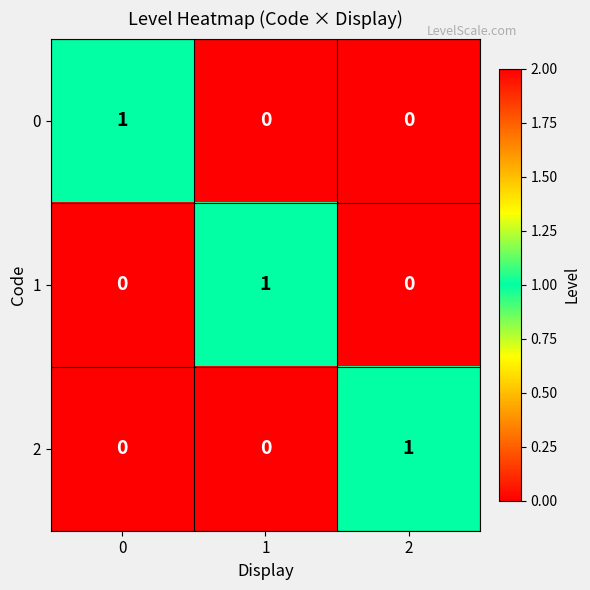

Count the 1 values in the range 0 to 1.

3